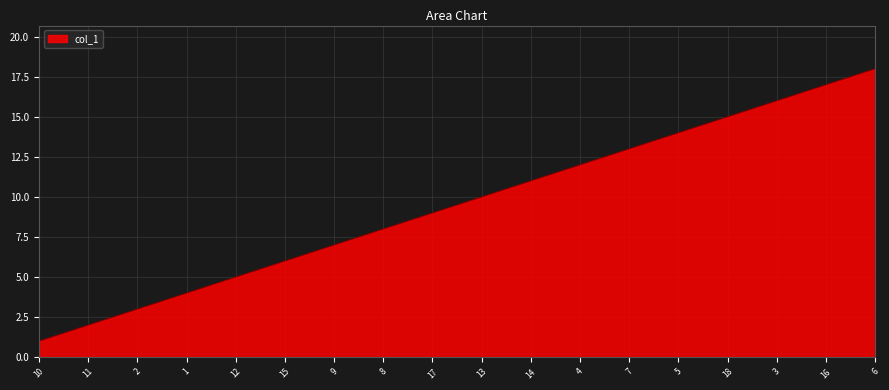

How many categories are shown in the chart?

18